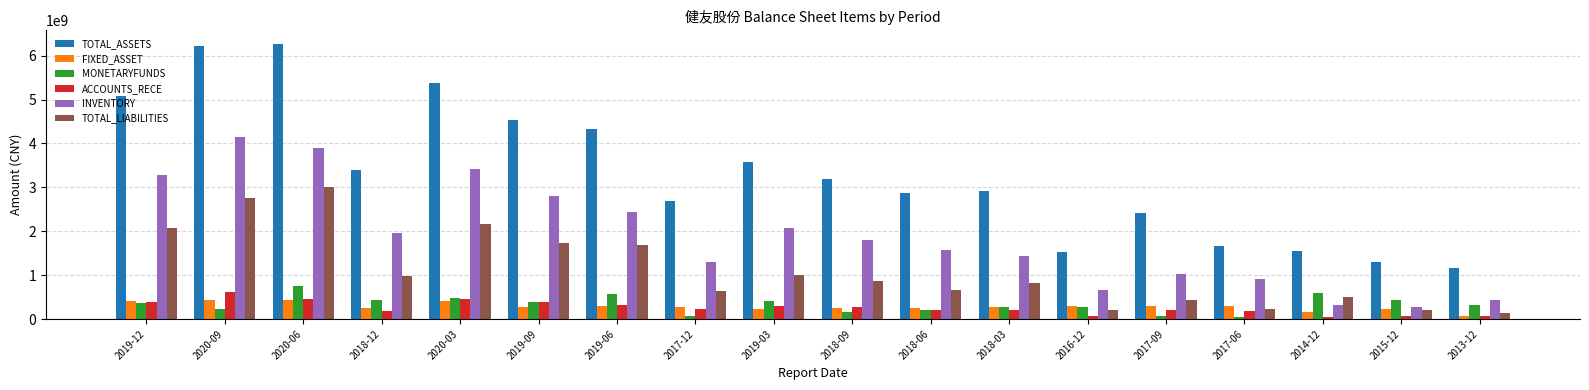

The ACCOUNTS_RECE series shows 626220584.4 at 2020-09. True or false?

True